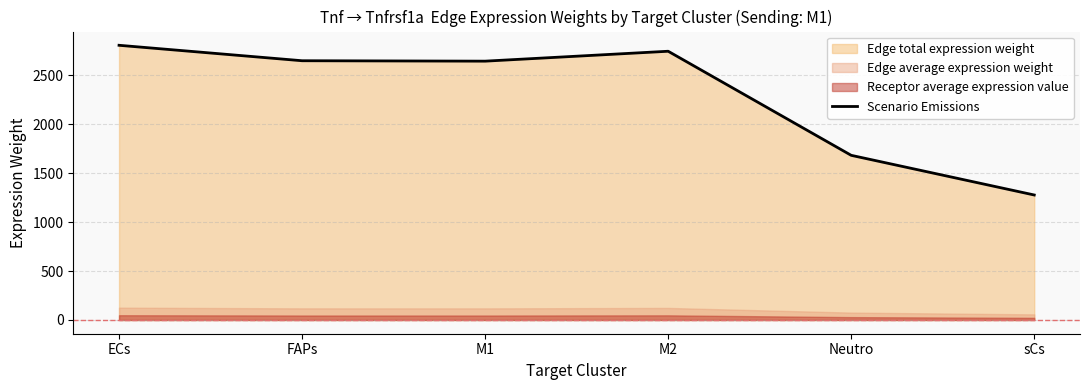

At which category does the chart reach its peak across all series?

ECs